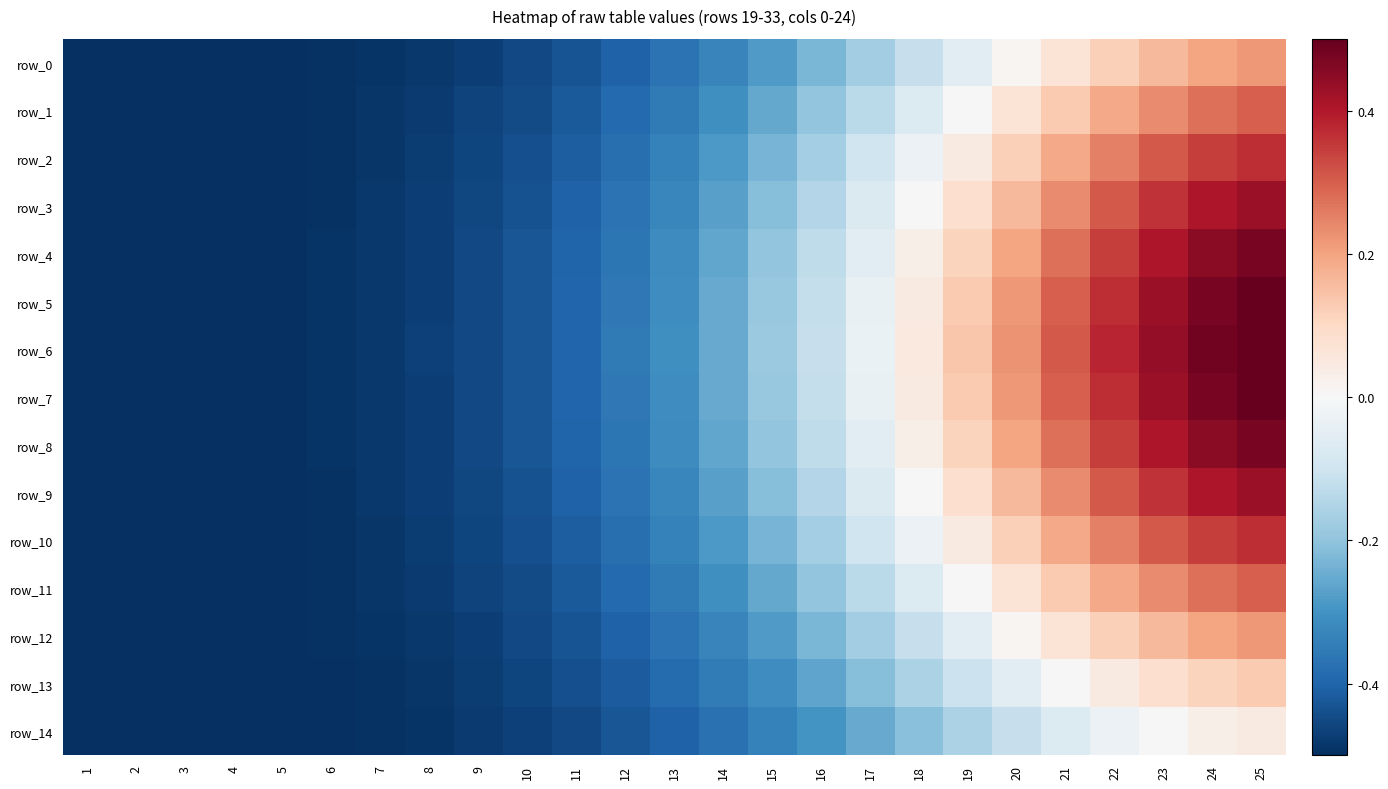

What is the maximum value for row_11?

0.3